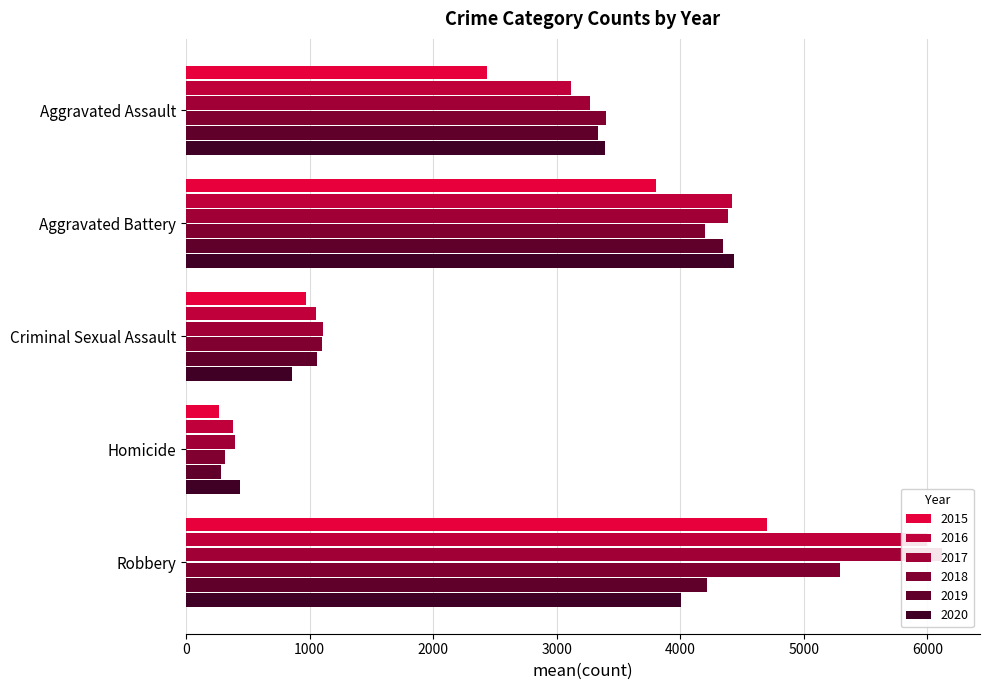

At how many categories does at least one series exceed 5178?

1